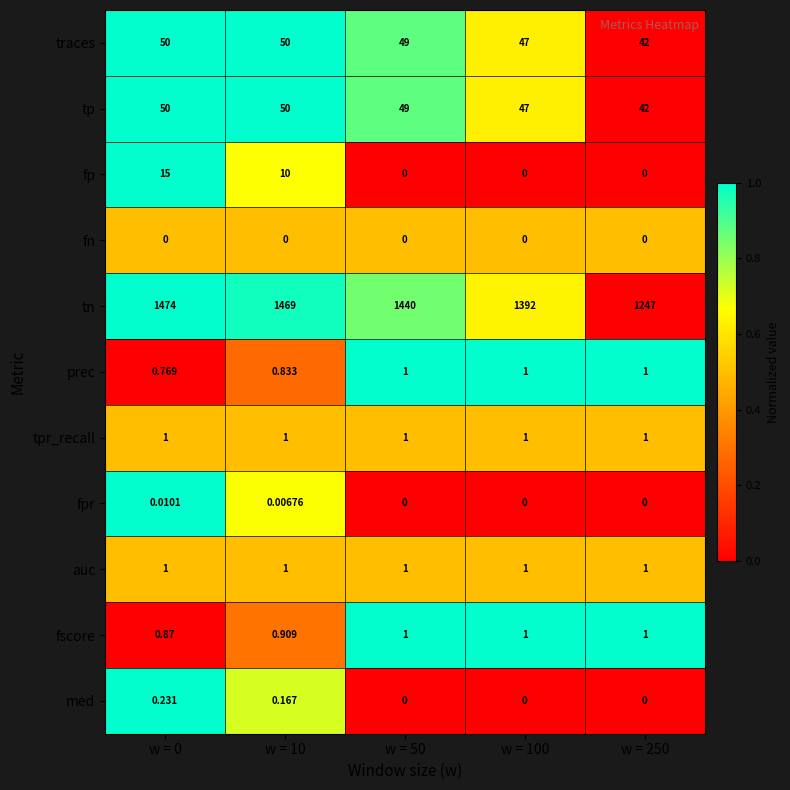

Is the value of tp at w = 100 greater than the value of traces at w = 10?

No